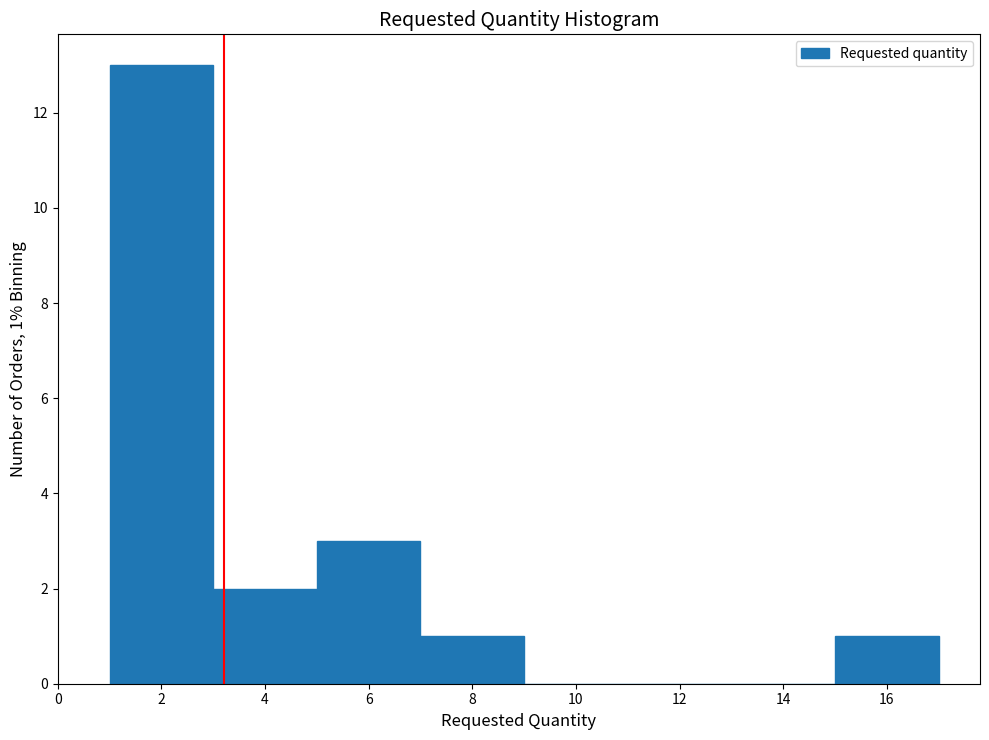

Over which range of the x-axis is the bar tallest?

1 to 3